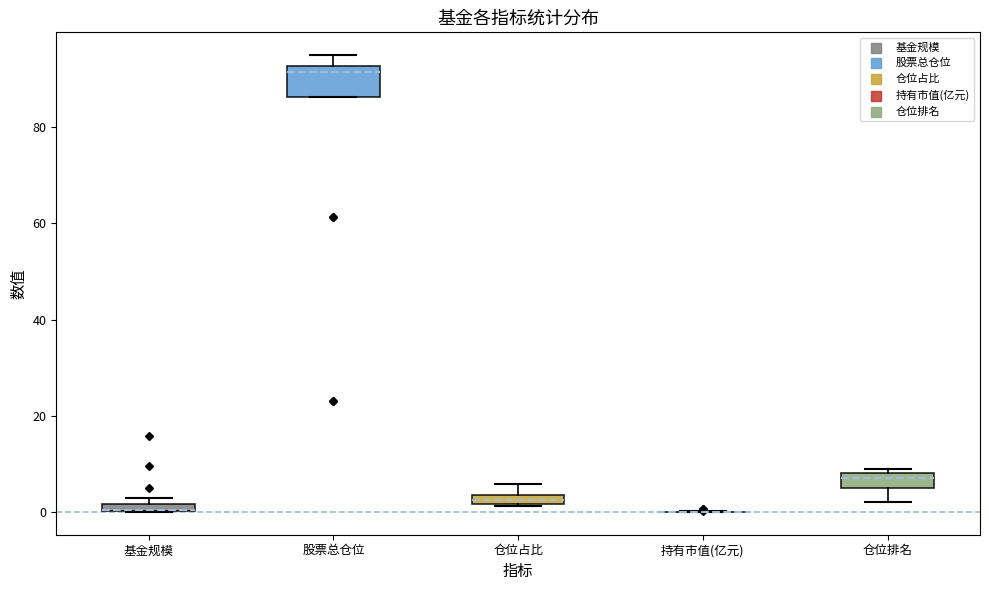

Where does the upper whisker of the box for 股票总仓位 end on the y-axis? The values are not printed on the chart, so give them approximately, as read against the axis.

96